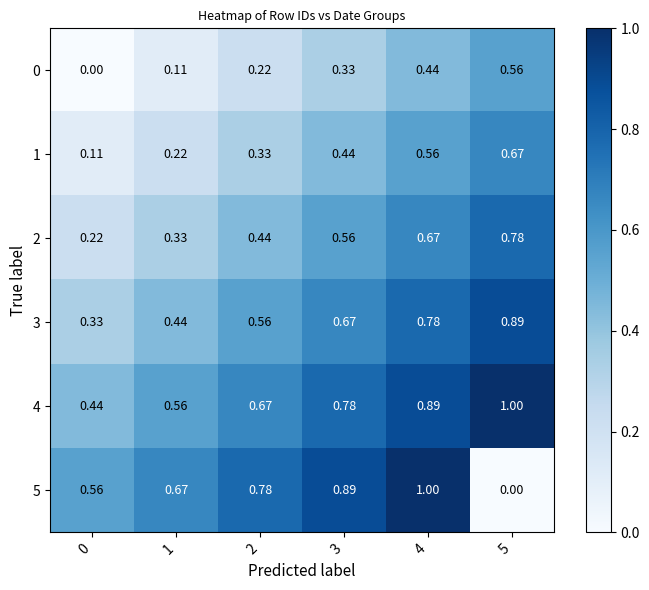

Is the value of 0 at 4 greater than the value of 1 at 4?

No